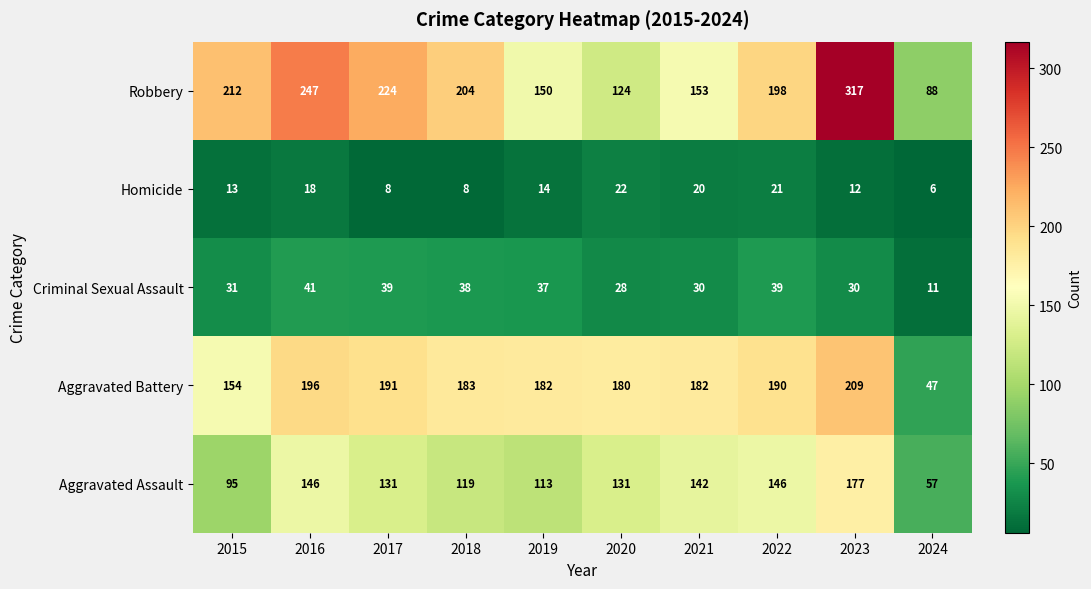

Which label corresponds to the smallest value in the chart?

2024